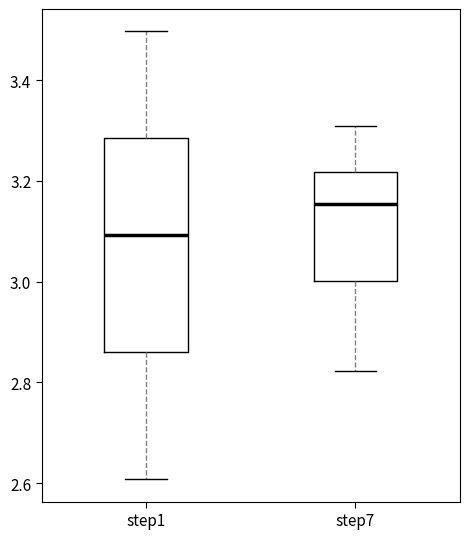

Reading left to right, transcribe this box plot: for each box, give where its median line is, the range the box spans, and where its two whiskers end, as read against the y-axis. The values are not printed on the chart, so give them approximately, as read against the axis.

step1: median 3.10, box 2.86 to 3.28, whiskers 2.60 to 3.50
step7: median 3.16, box 3.00 to 3.22, whiskers 2.82 to 3.30